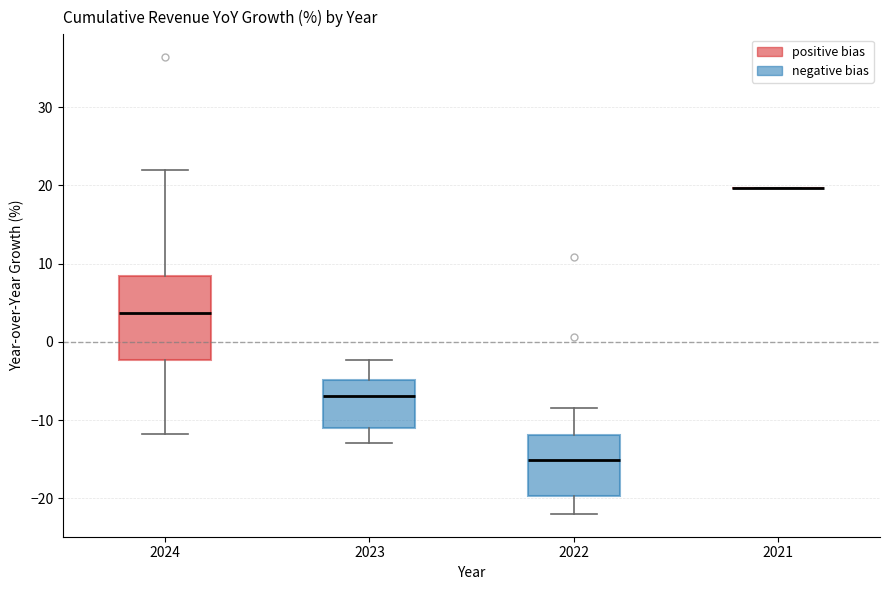

Comparing the boxes themselves (not the whiskers), which one is the tallest?

2024